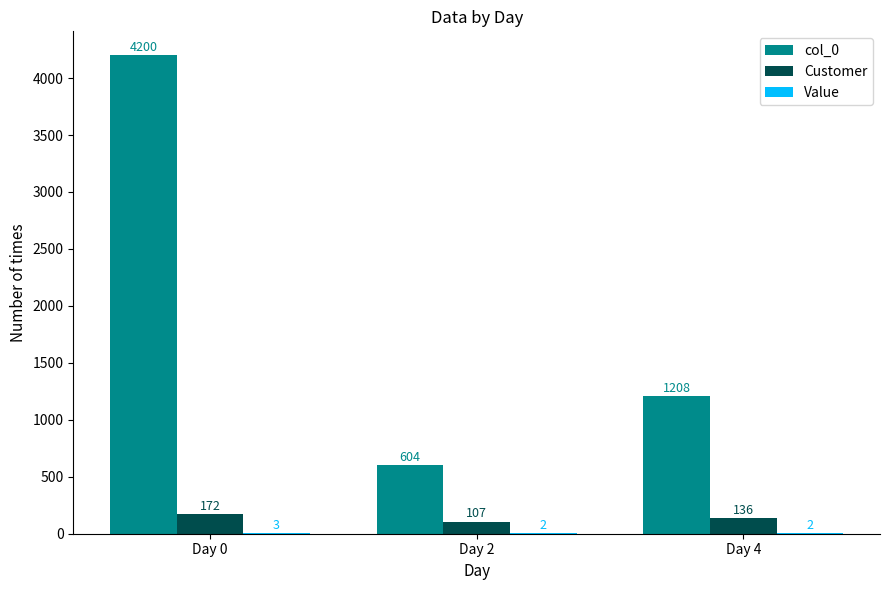

What is the average value of the Customer series?

138